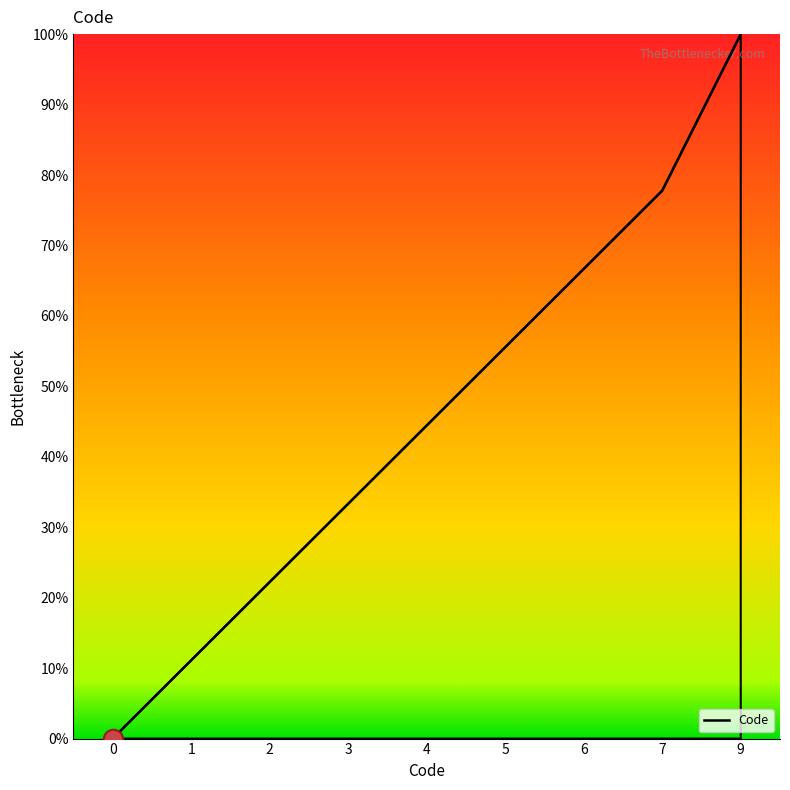

Rank the categories by value from highest to lowest.

9, 7, 6, 5, 4, 3, 2, 1, 0